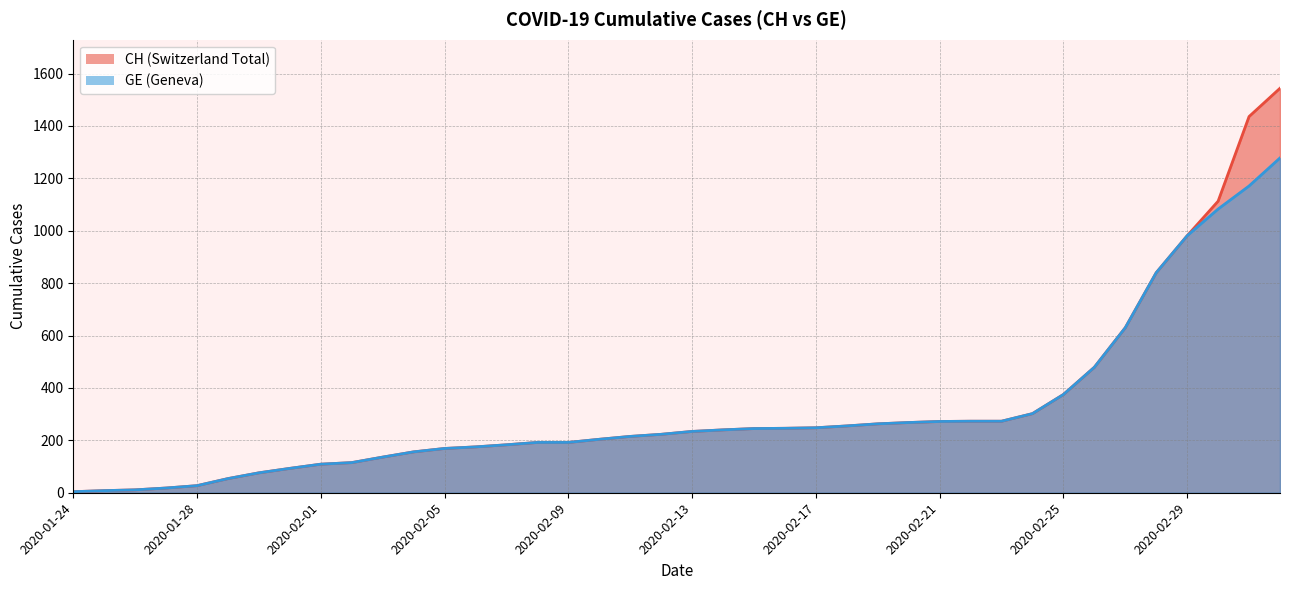

Count the number of data series in this chart.

2